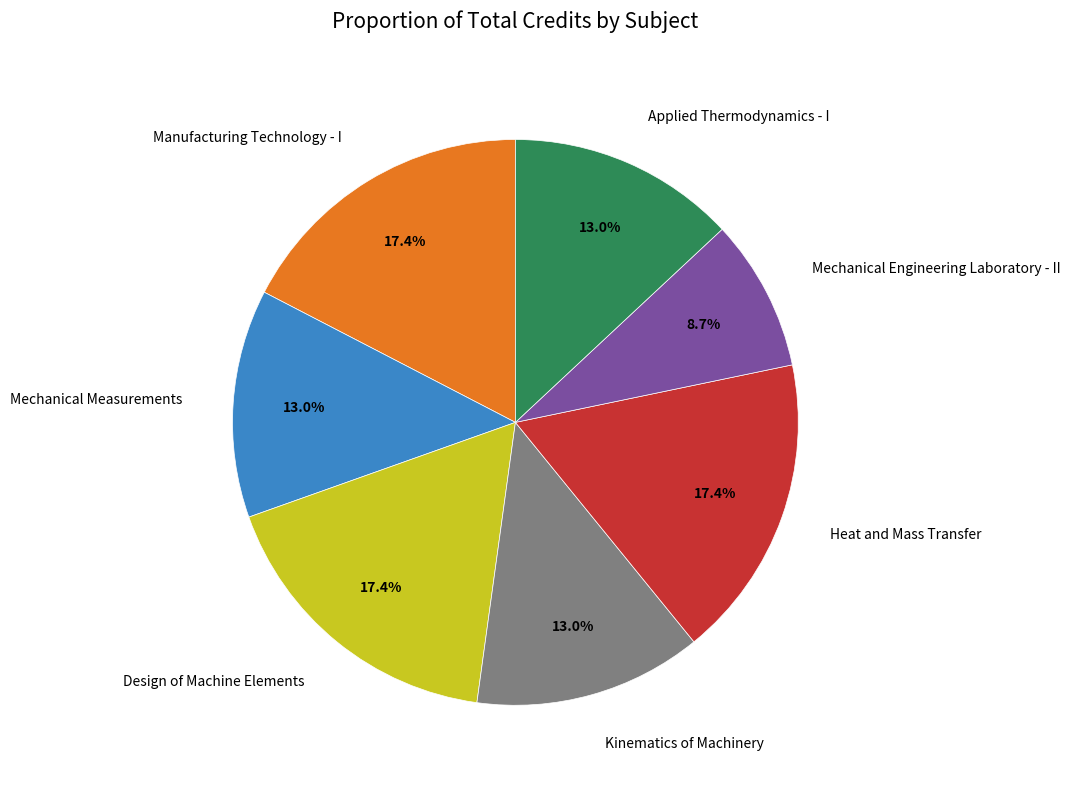

The Manufacturing Technology - I slice represents 17% of the pie. True or false?

True